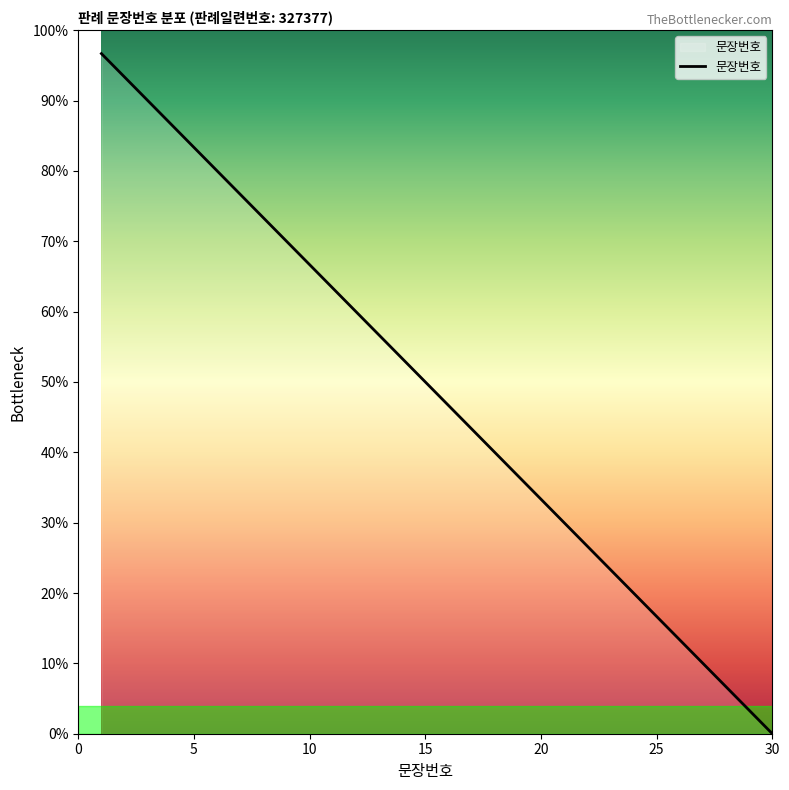

Is this an area chart (filled region under the line)?

No